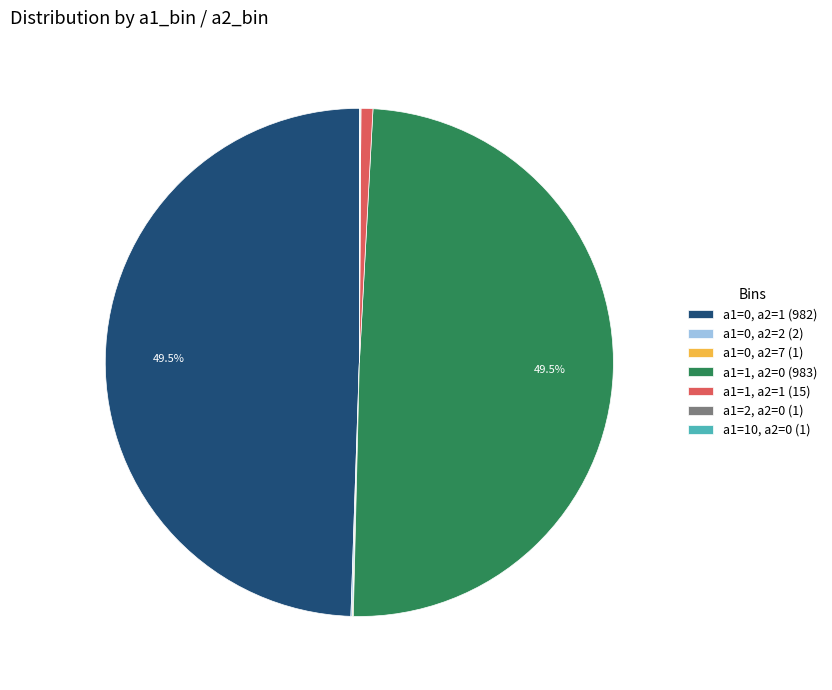

To the nearest percent, what is the difference between the a1=0, a2=1 (982) and a1=1, a2=1 (15) slice percentages?

49%